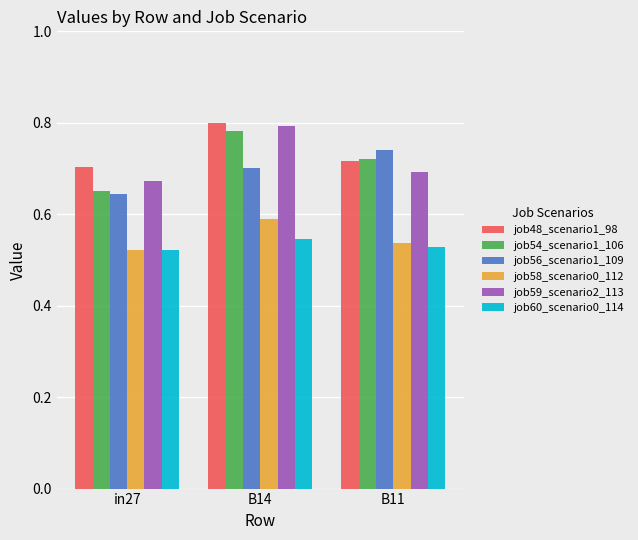

What is the sum of all job58_scenario0_112 values?

1.6